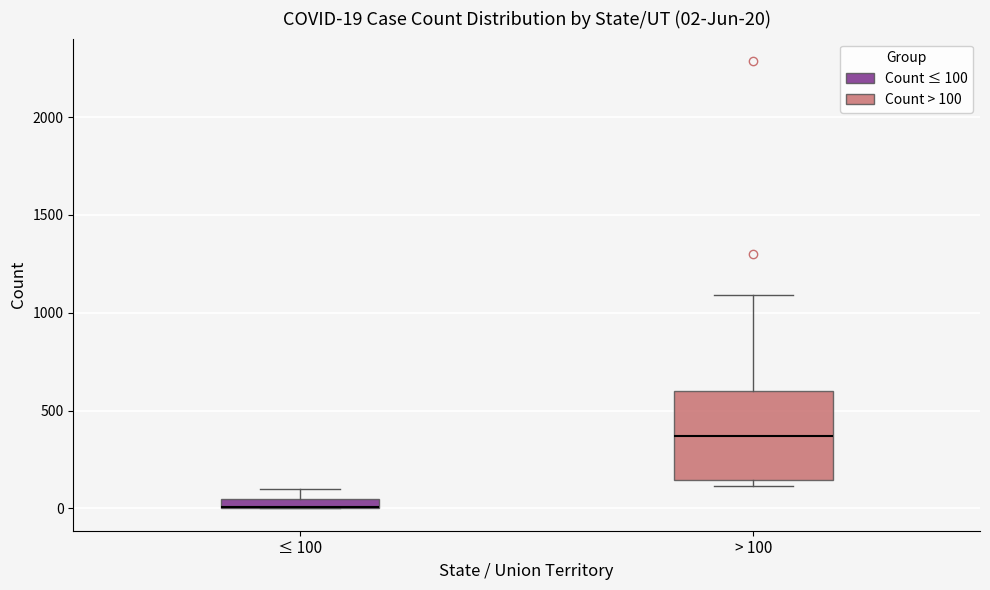

Which box is the tallest, from its lower edge to its upper edge?

> 100